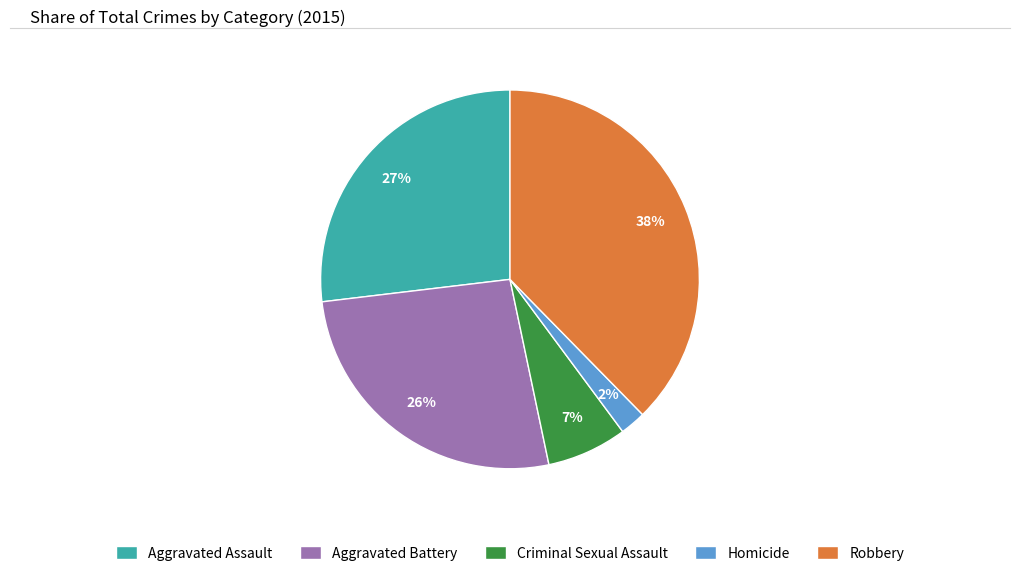

True or false: Criminal Sexual Assault accounts for 7% of the total.

True